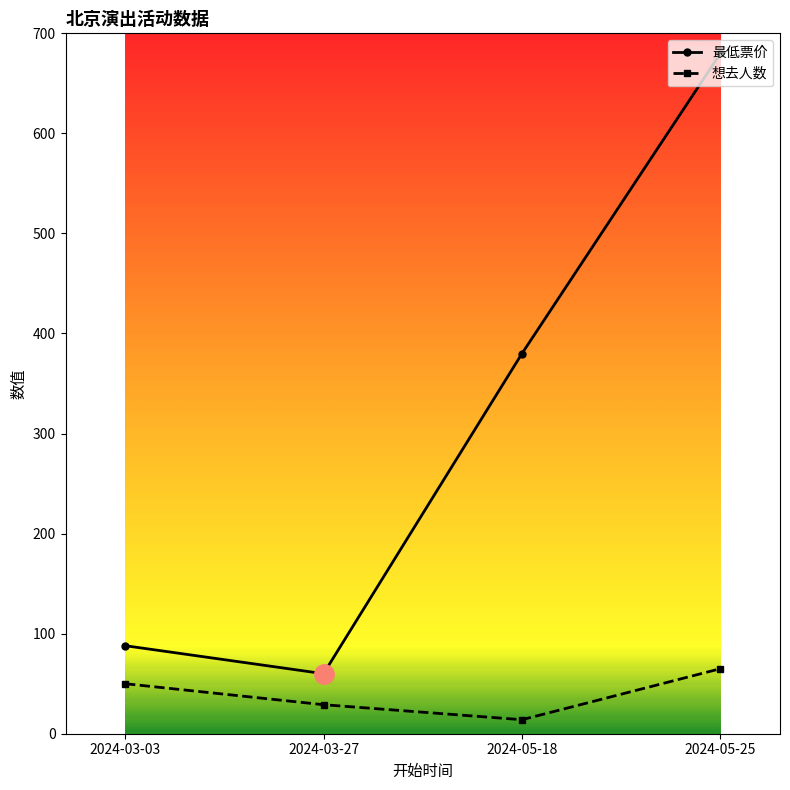

What is the difference between the highest and lowest values at 2024-03-27?

31